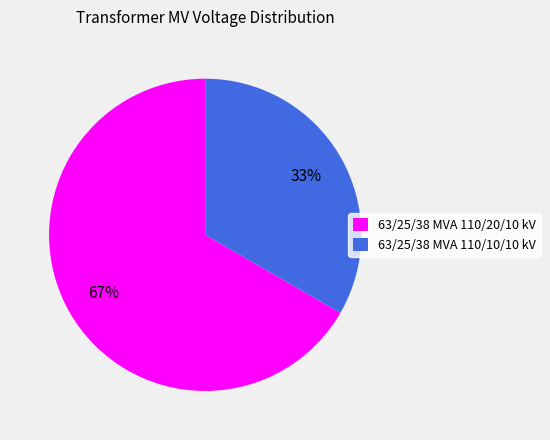

Is it true that 63/25/38 MVA 110/20/10 kV is 79% of the pie?

False